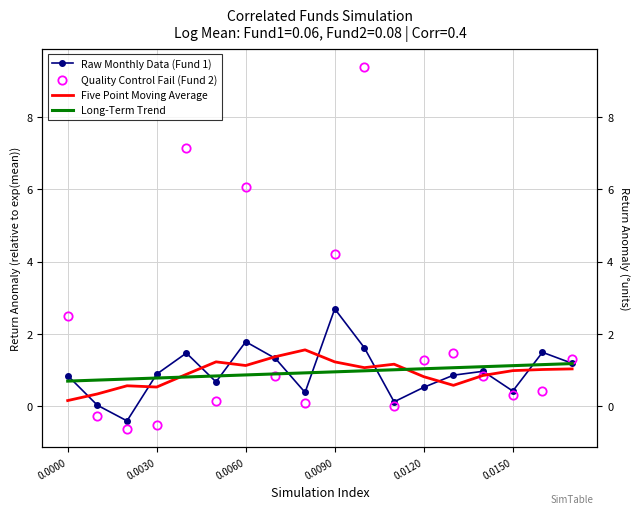

True or false: Long-Term Trend has a value of 0.9 at 0.0060.

True